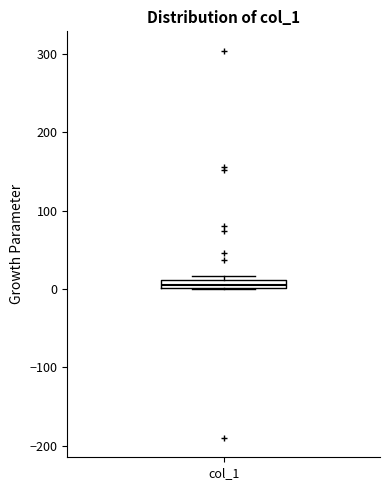

Where is the upper edge of the box for col_1 on the y-axis? The values are not printed on the chart, so give them approximately, as read against the axis.

10